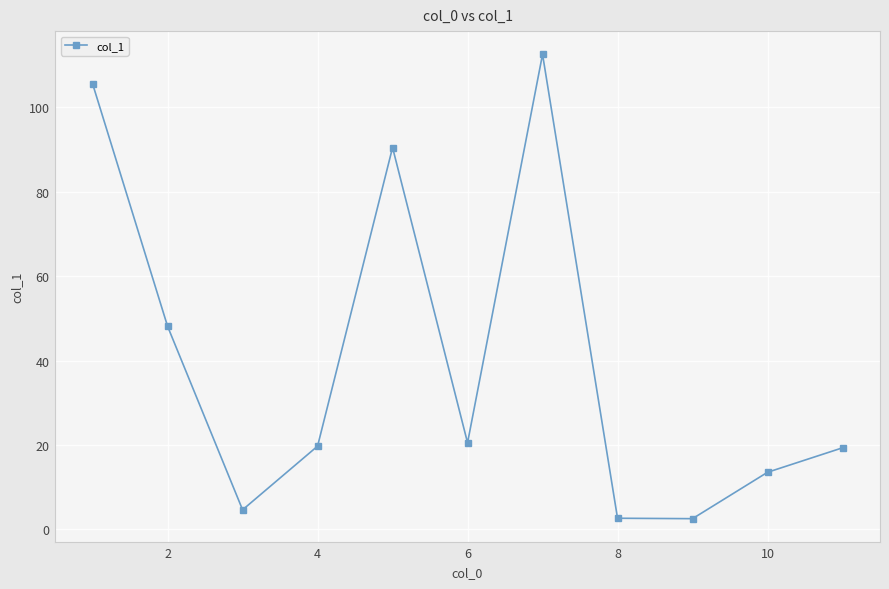

What is the minimum value shown in the chart?

2.5